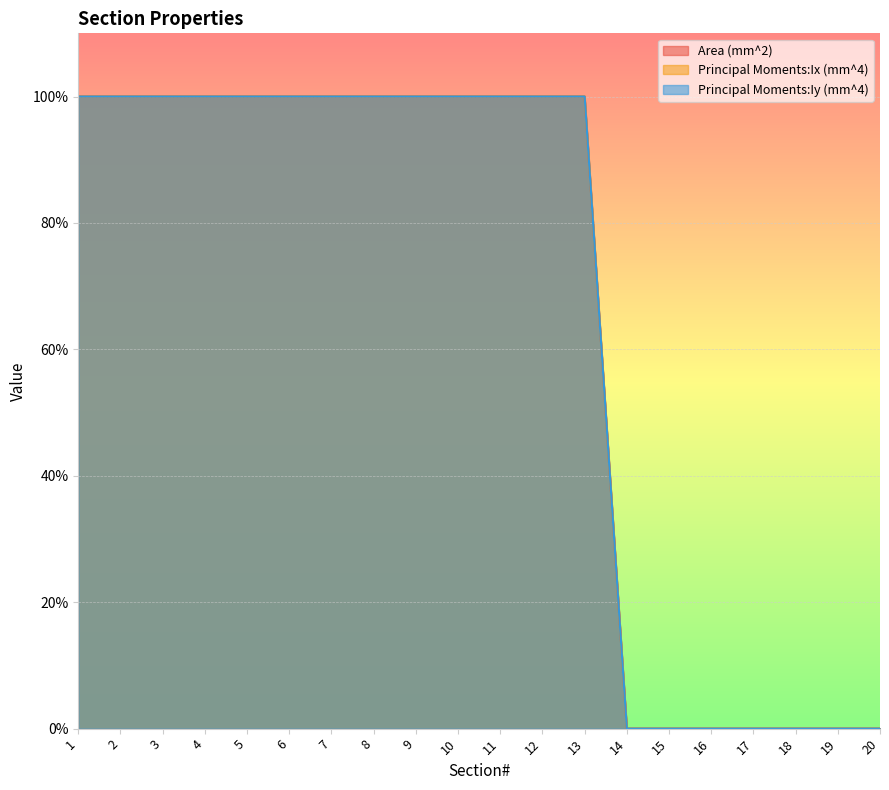

How many categories are shown in the chart?

20